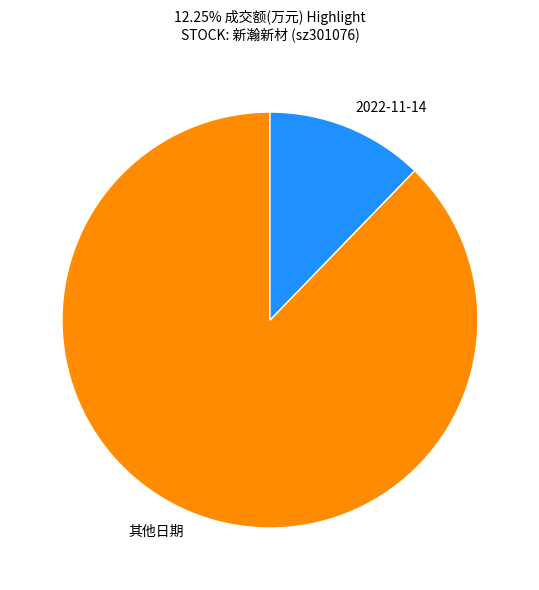

Which has a higher value, 其他日期 or 2022-11-14?

其他日期